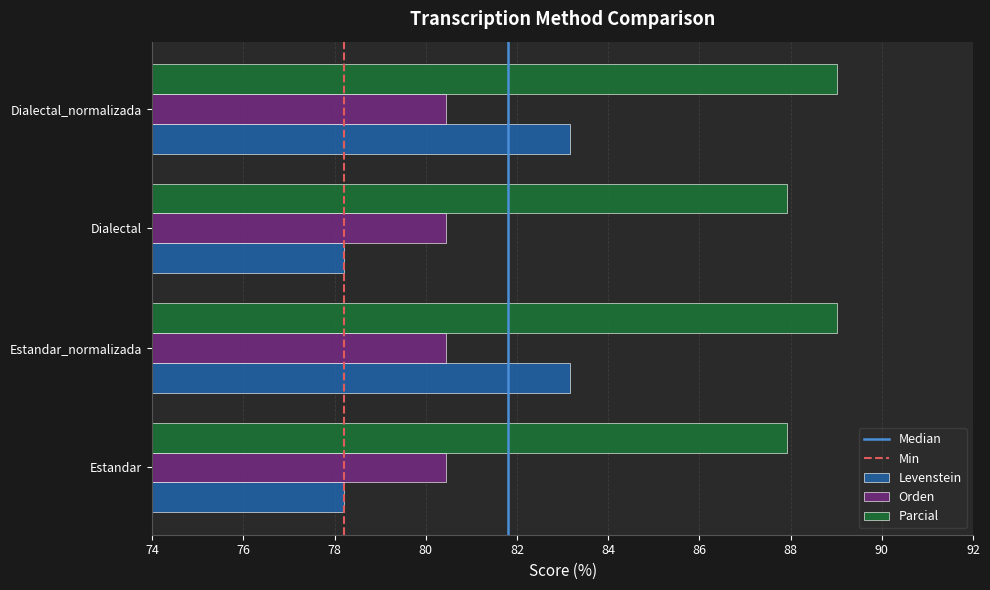

What is the greatest value displayed?

89.0